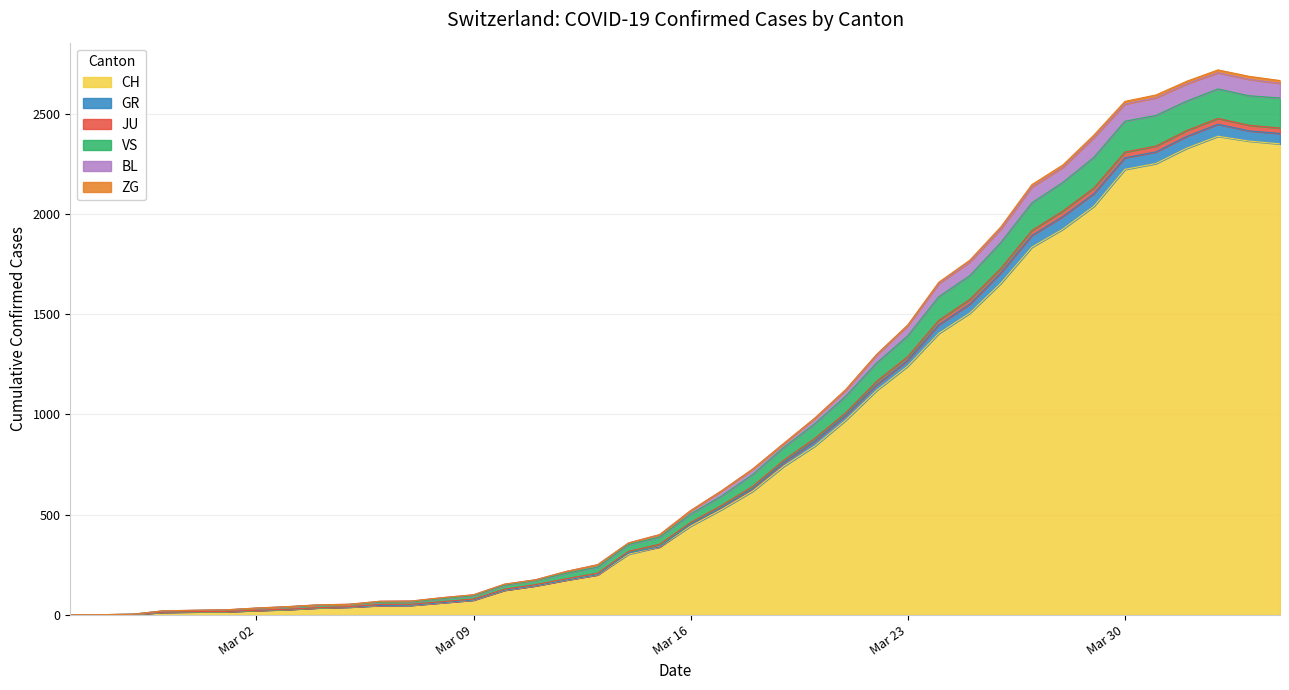

What is the maximum value for CH?

2387